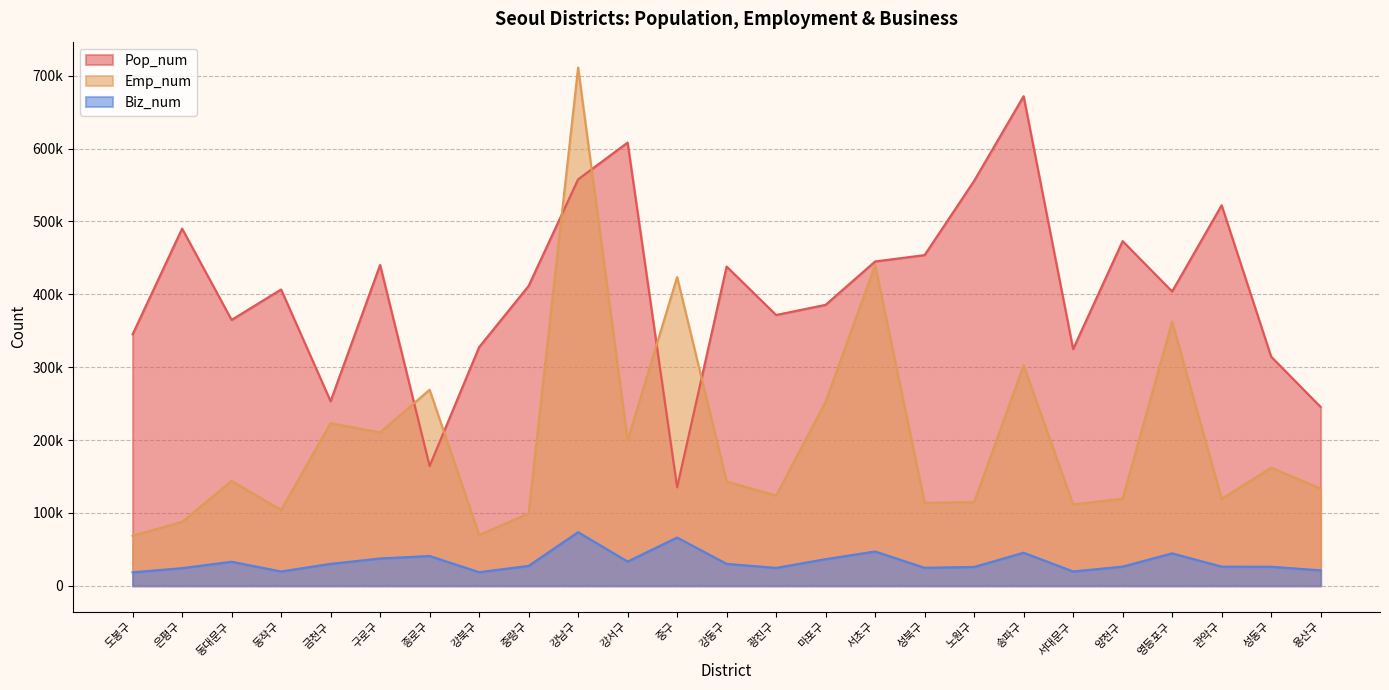

Reading left to right, extract all data points from this chart.

Pop_num: 도봉구=345041	은평구=490253	동대문구=364962	동작구=406715	금천구=253344	구로구=440396	종로구=164348	강북구=327511	중랑구=411552	강남구=557865	강서구=608361	중구=135139	강동구=438225	광진구=371671	마포구=385624	서초구=445164	성북구=453902	노원구=555803	송파구=671994	서대문구=324871	양천구=473087	영등포구=403988	관악구=522292	성동구=314551	용산구=245411
Emp_num: 도봉구=68669	은평구=87693	동대문구=143858	동작구=103915	금천구=223058	구로구=210506	종로구=269106	강북구=69787	중랑구=99241	강남구=711278	강서구=199289	중구=423808	강동구=143061	광진구=123689	마포구=252534	서초구=439963	성북구=113893	노원구=114736	송파구=302517	서대문구=111615	양천구=119443	영등포구=362524	관악구=119180	성동구=162019	용산구=133446
Biz_num: 도봉구=18455	은평구=24179	동대문구=32994	동작구=19609	금천구=30080	구로구=37445	종로구=40871	강북구=18654	중랑구=27287	강남구=73590	강서구=33273	중구=66190	강동구=30079	광진구=24531	마포구=36504	서초구=47061	성북구=24690	노원구=25827	송파구=45375	서대문구=19612	양천구=26297	영등포구=44512	관악구=26235	성동구=26130	용산구=21178